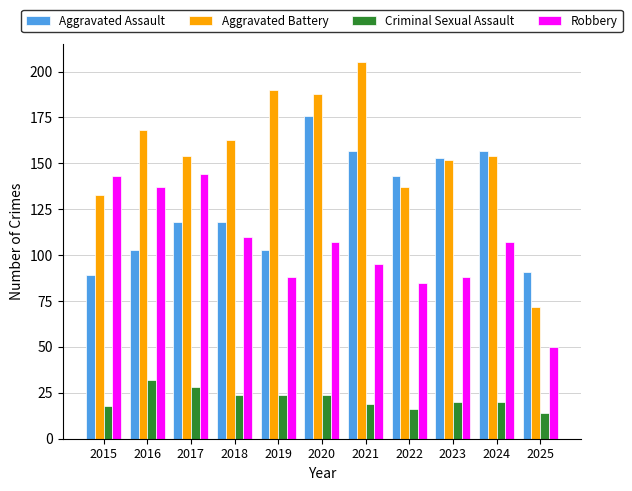

Reading left to right, list all the values displayed in this chart.

Aggravated Assault: 2015=89	2016=103	2017=118	2018=118	2019=103	2020=176	2021=157	2022=143	2023=153	2024=157	2025=91
Aggravated Battery: 2015=133	2016=168	2017=154	2018=163	2019=190	2020=188	2021=205	2022=137	2023=152	2024=154	2025=72
Criminal Sexual Assault: 2015=18	2016=32	2017=28	2018=24	2019=24	2020=24	2021=19	2022=16	2023=20	2024=20	2025=14
Robbery: 2015=143	2016=137	2017=144	2018=110	2019=88	2020=107	2021=95	2022=85	2023=88	2024=107	2025=50